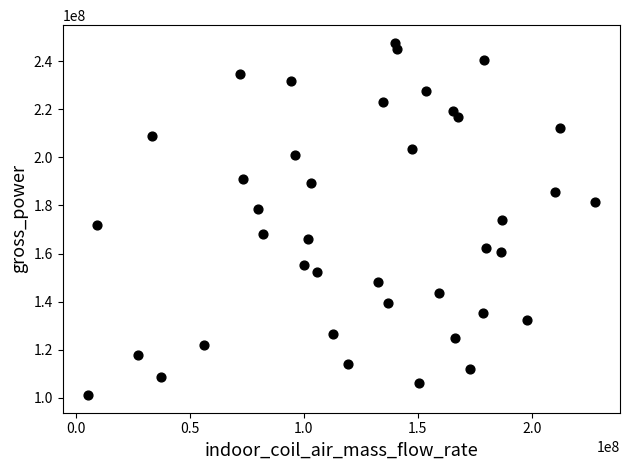

What is the range of X values (max minus min)?

222266464